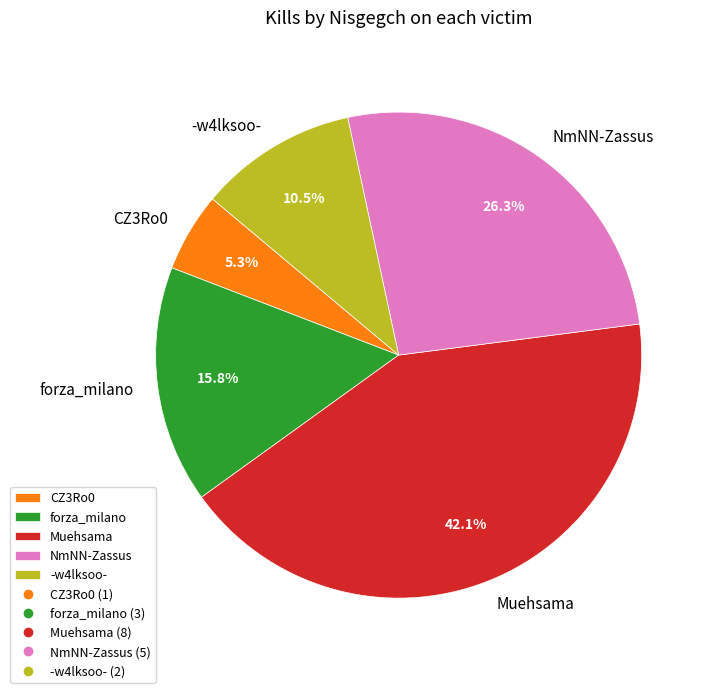

Does any single category account for the majority?

No